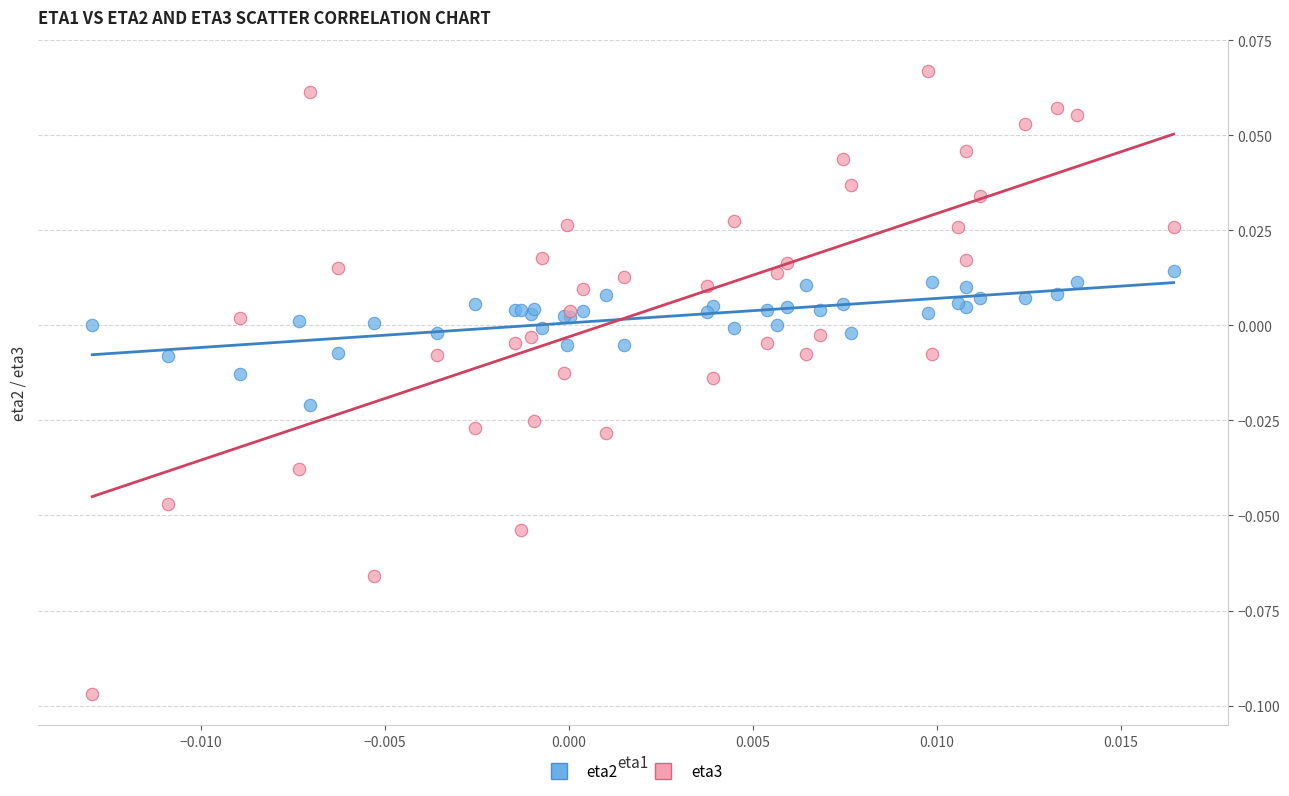

Which series has the largest Y range (max minus min)?

eta3